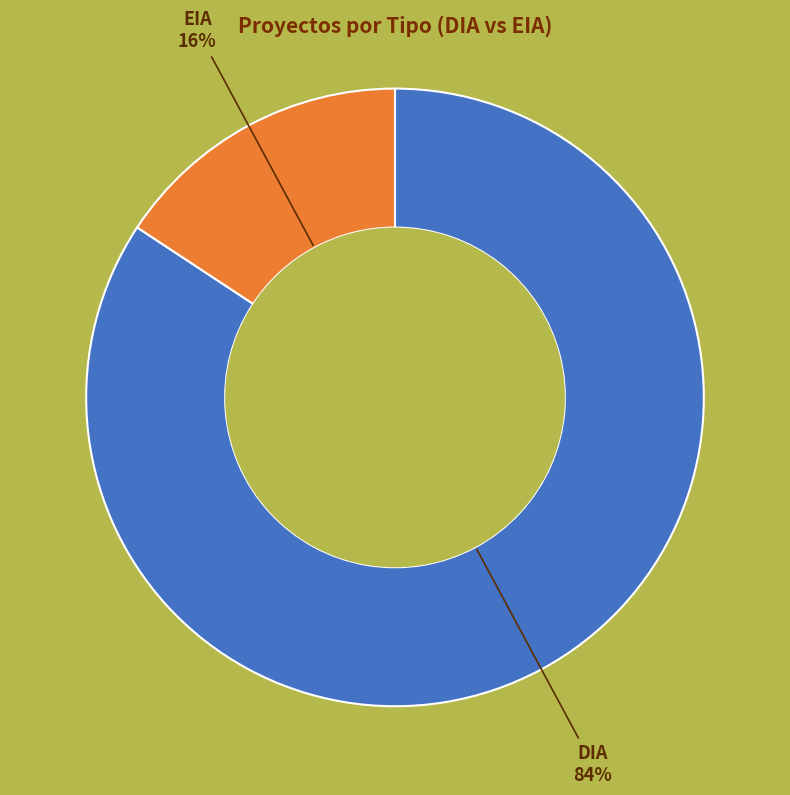

What is the ratio of the value at EIA to the value at DIA?

0.2